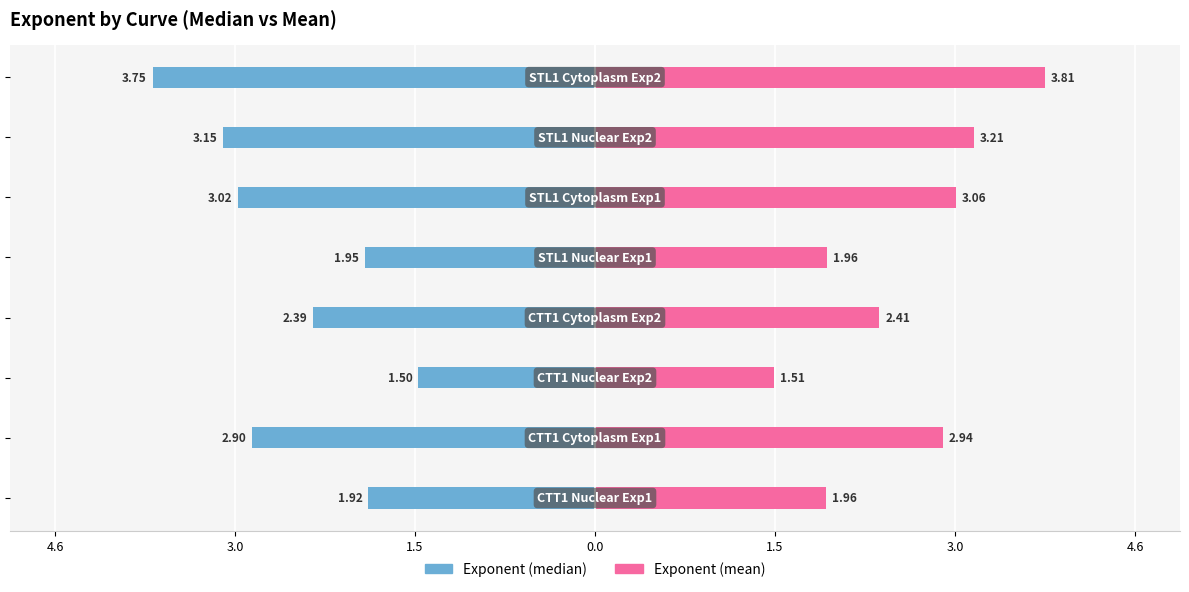

How many groups of bars are there?

8